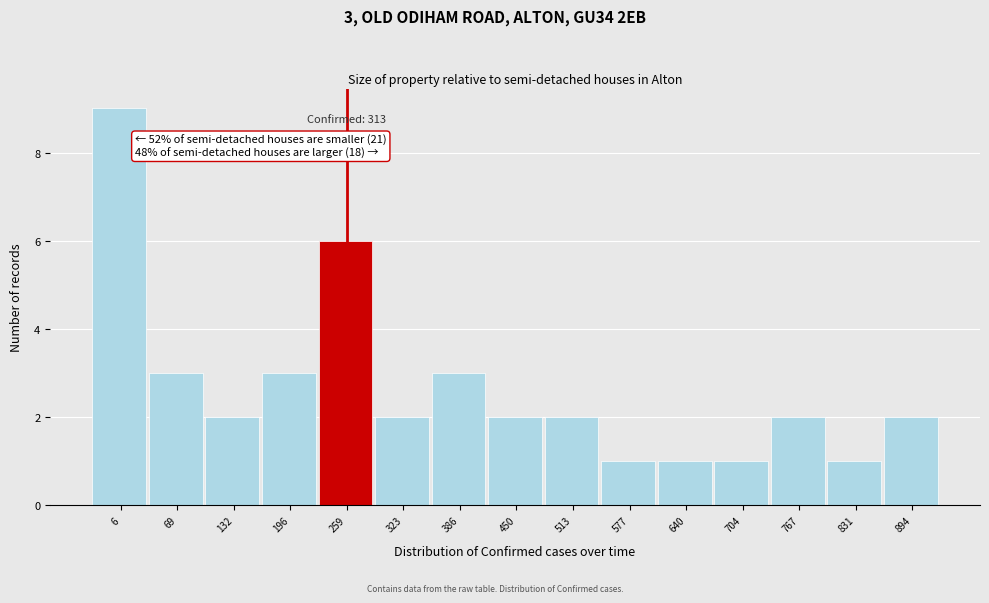

Reading left to right, what are all the values shown in this chart?

6=9	69=3	132=2	196=3	259=6	323=2	386=3	450=2	513=2	577=1	640=1	704=1	767=2	831=1	894=2